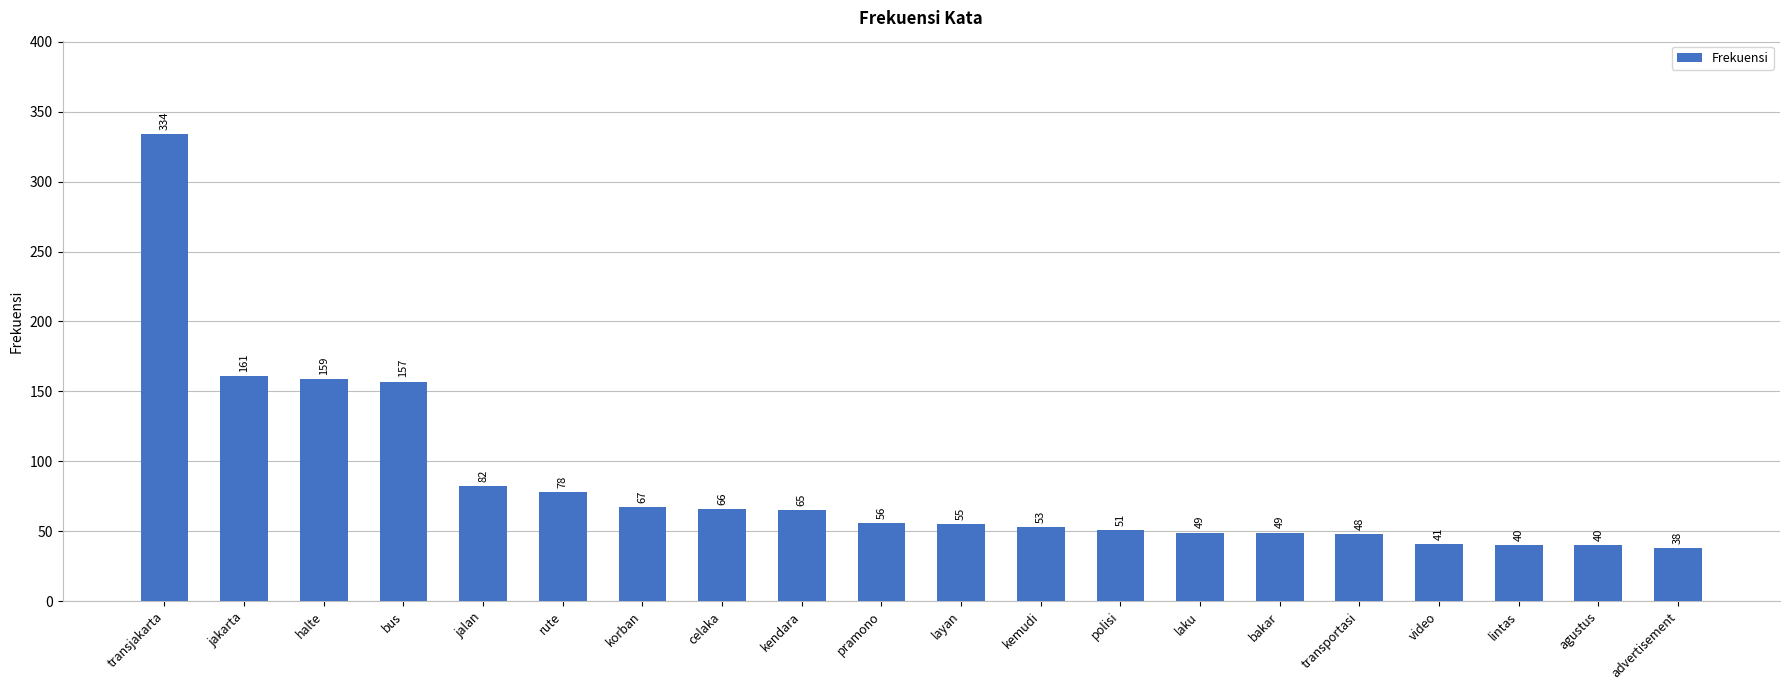

Which label corresponds to the smallest value in the chart?

advertisement